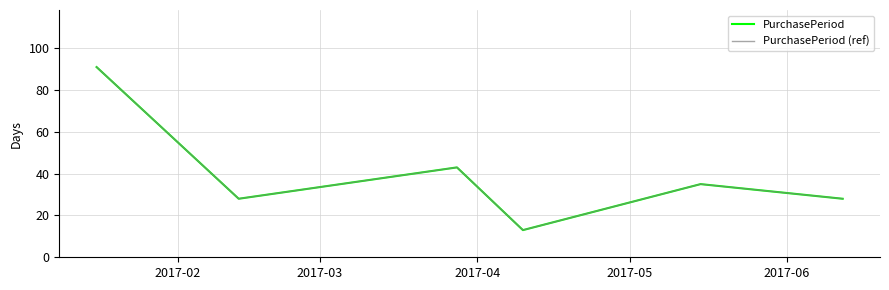

Does the chart have visible grid lines?

Yes